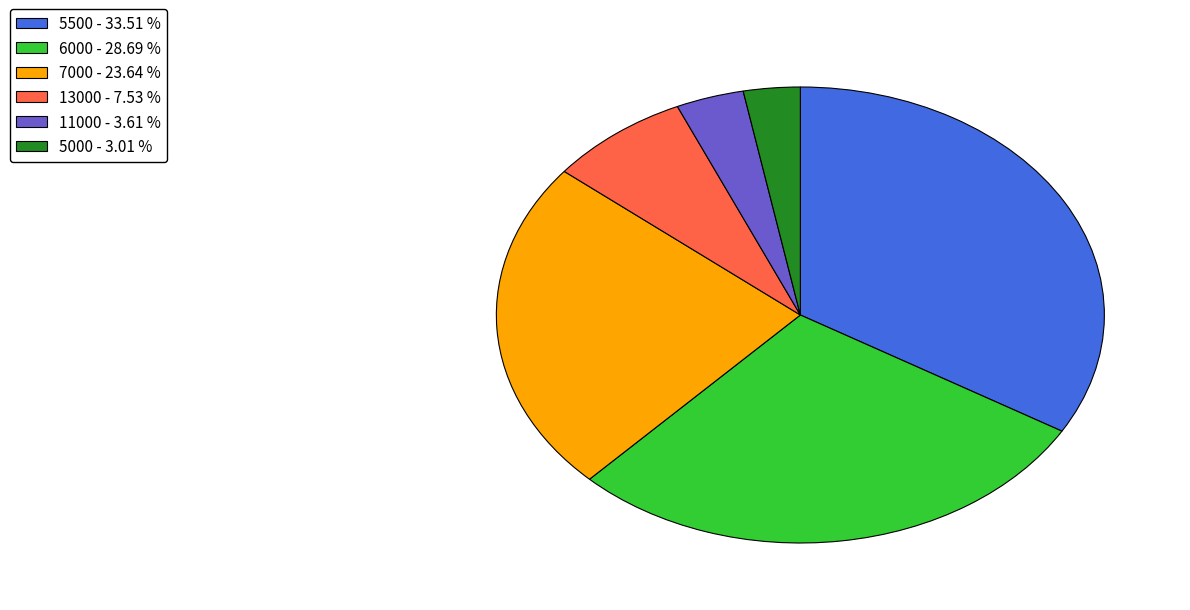

Rank the categories by value from highest to lowest.

5500 - 33.51 %, 6000 - 28.69 %, 7000 - 23.64 %, 13000 - 7.53 %, 11000 - 3.61 %, 5000 - 3.01 %